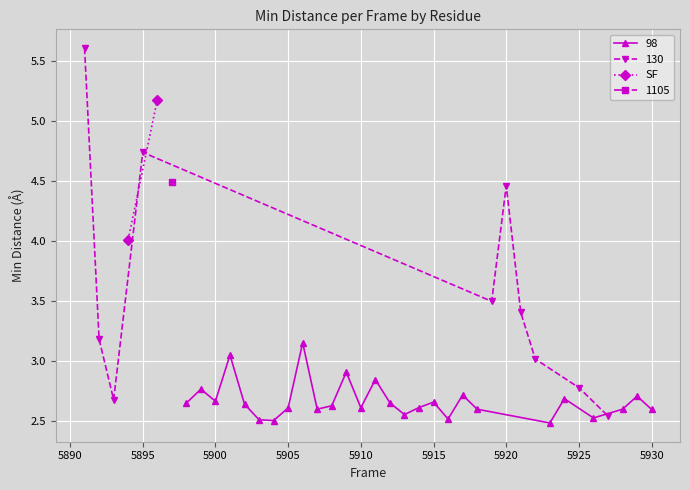

True or false: 98 has more than 0 points higher than both neighbors.

True